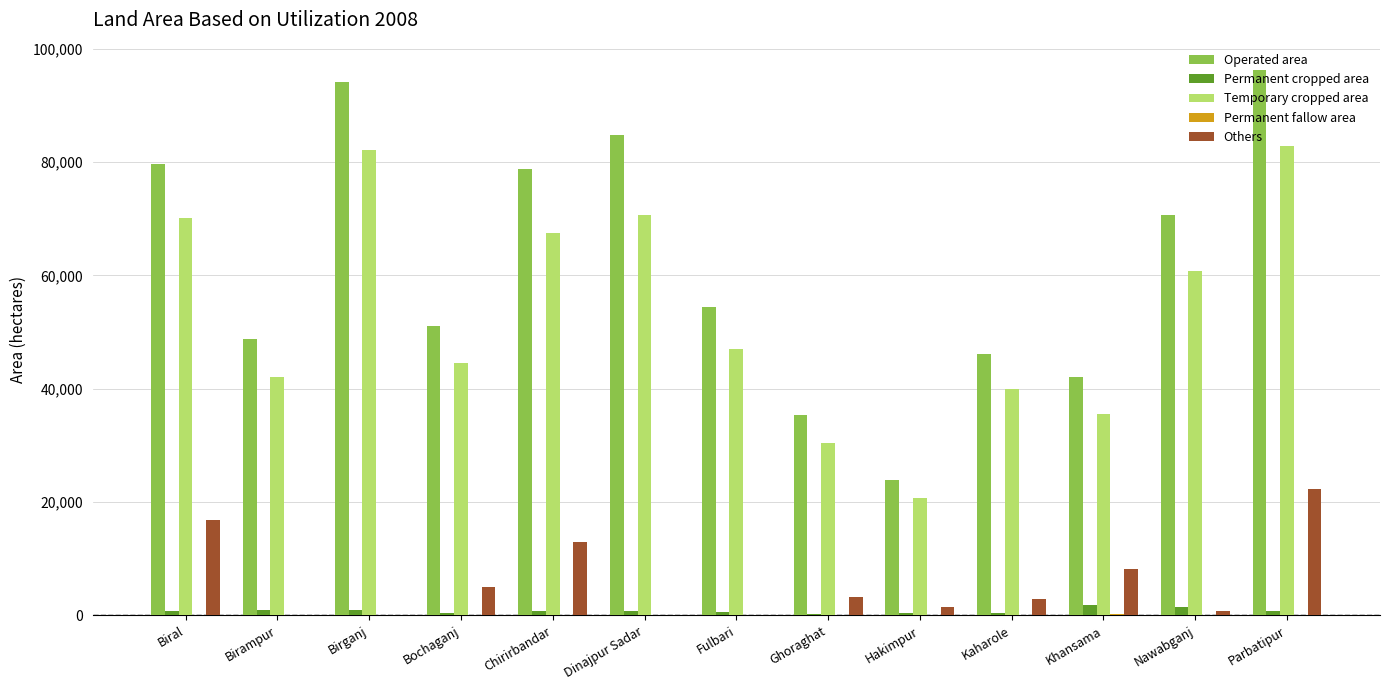

What is the greatest value displayed?

96222